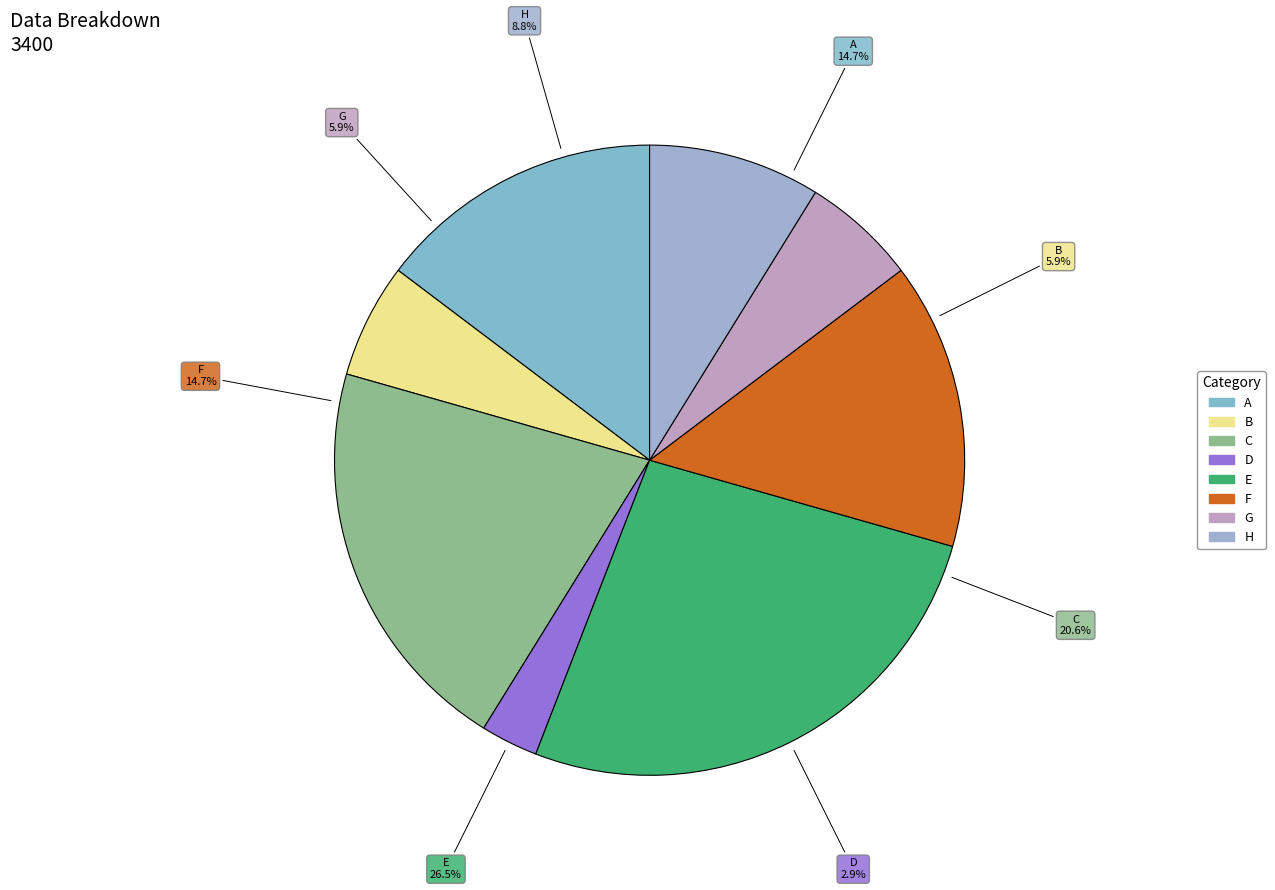

Is there any slice that represents more than half of the pie?

No